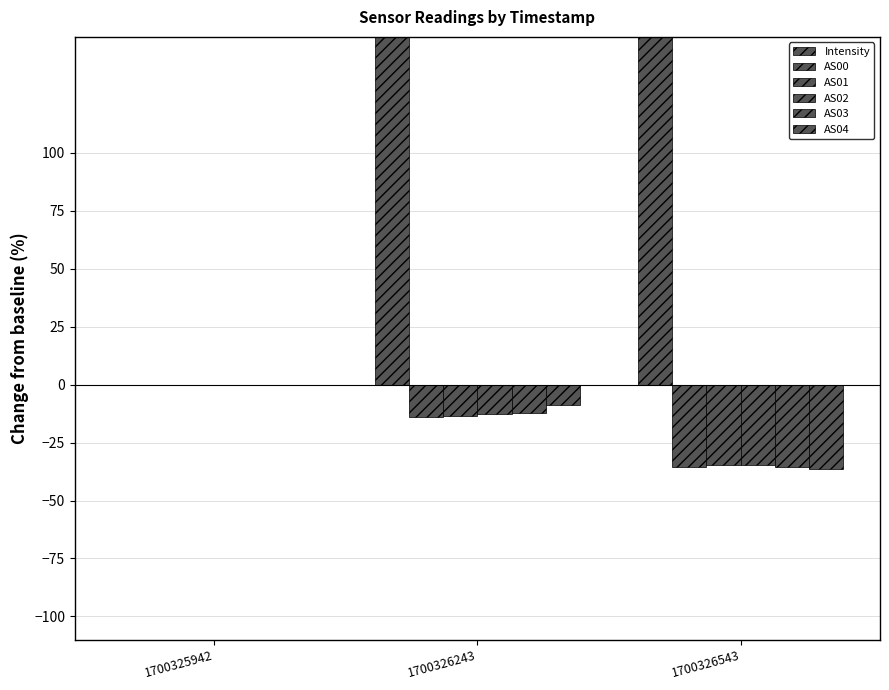

Which label corresponds to the largest value in the chart?

1700326243